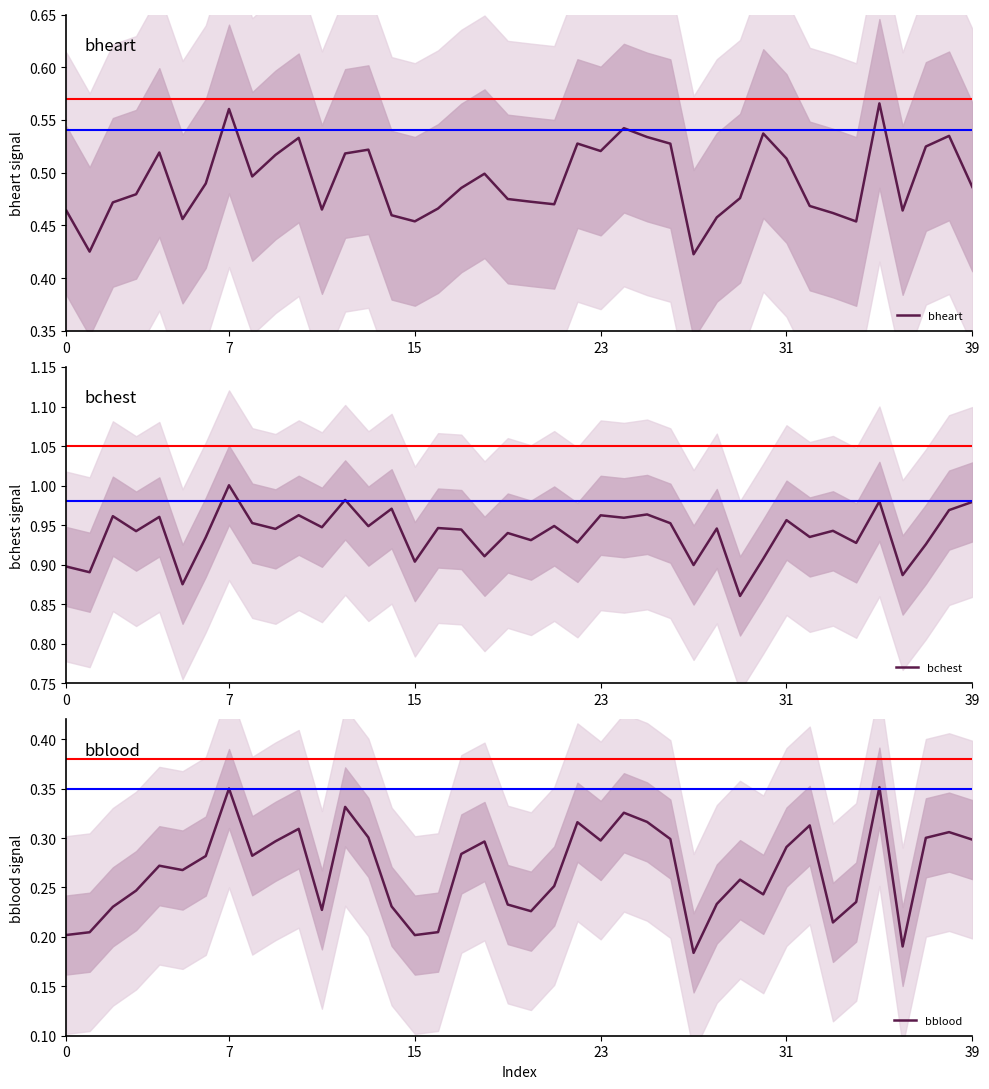

How many categories are shown in the chart?

40